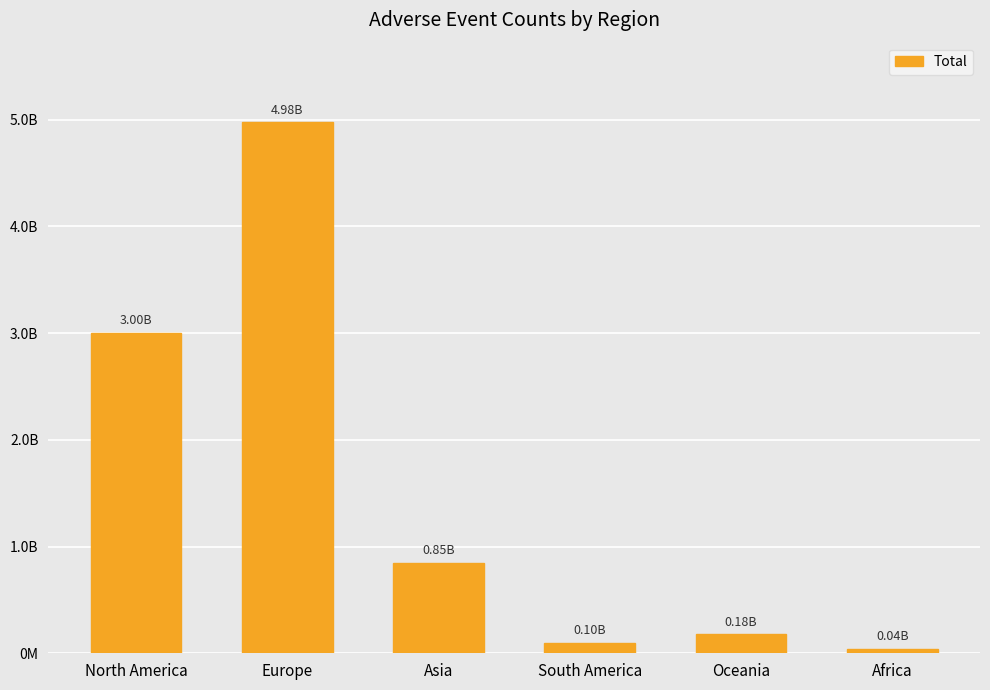

What is the greatest value displayed?

4975720913.5